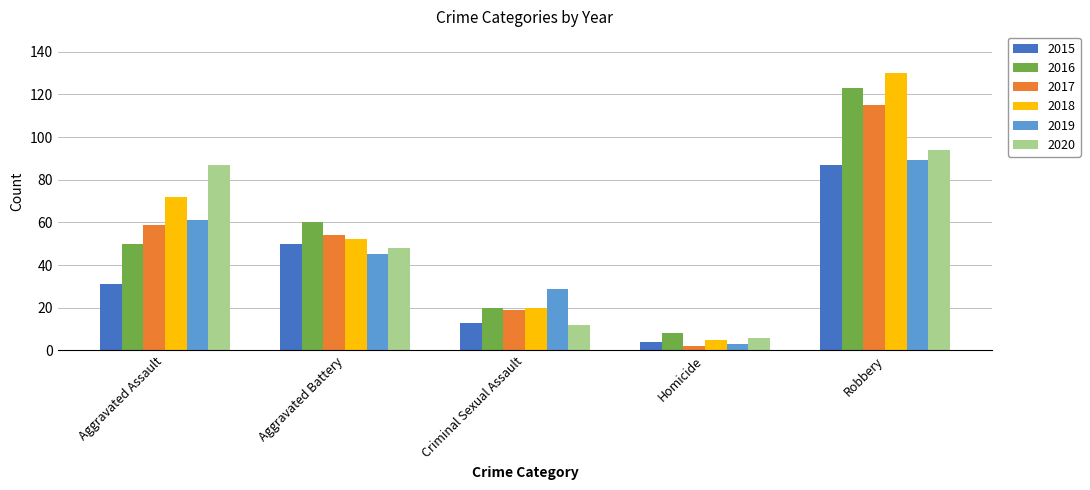

What is the maximum value for 2015?

87